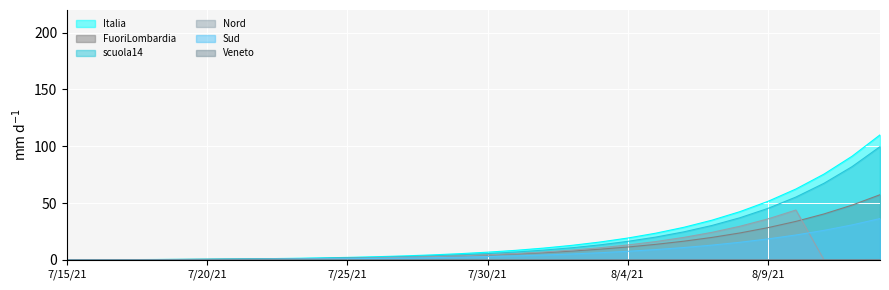

The value of Nord at 7/18/21 is 0.2. True or false?

False